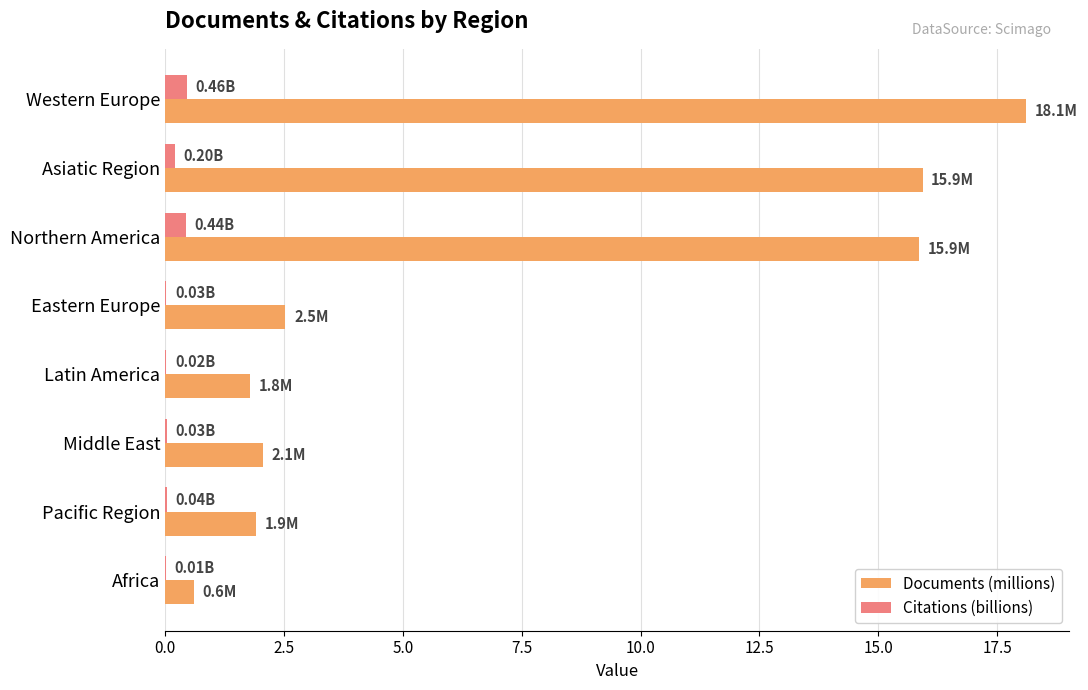

At which category is the sum across all series the highest?

Western Europe